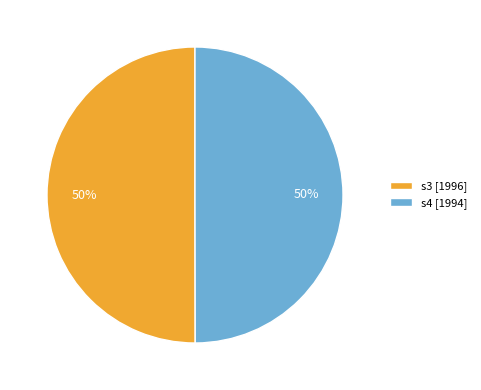

What percentage is the s4 [1994] slice, to the nearest percent?

50%